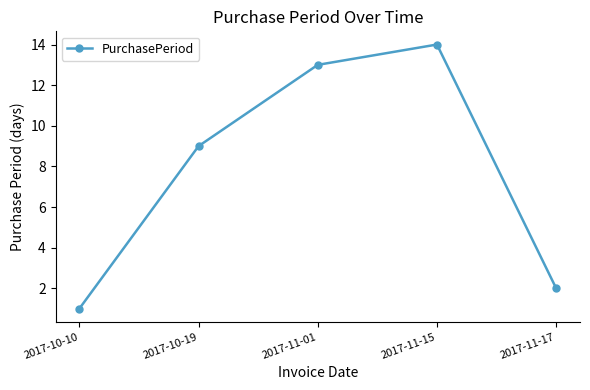

What is the change in value from 2017-11-01 to 2017-11-15?

+1